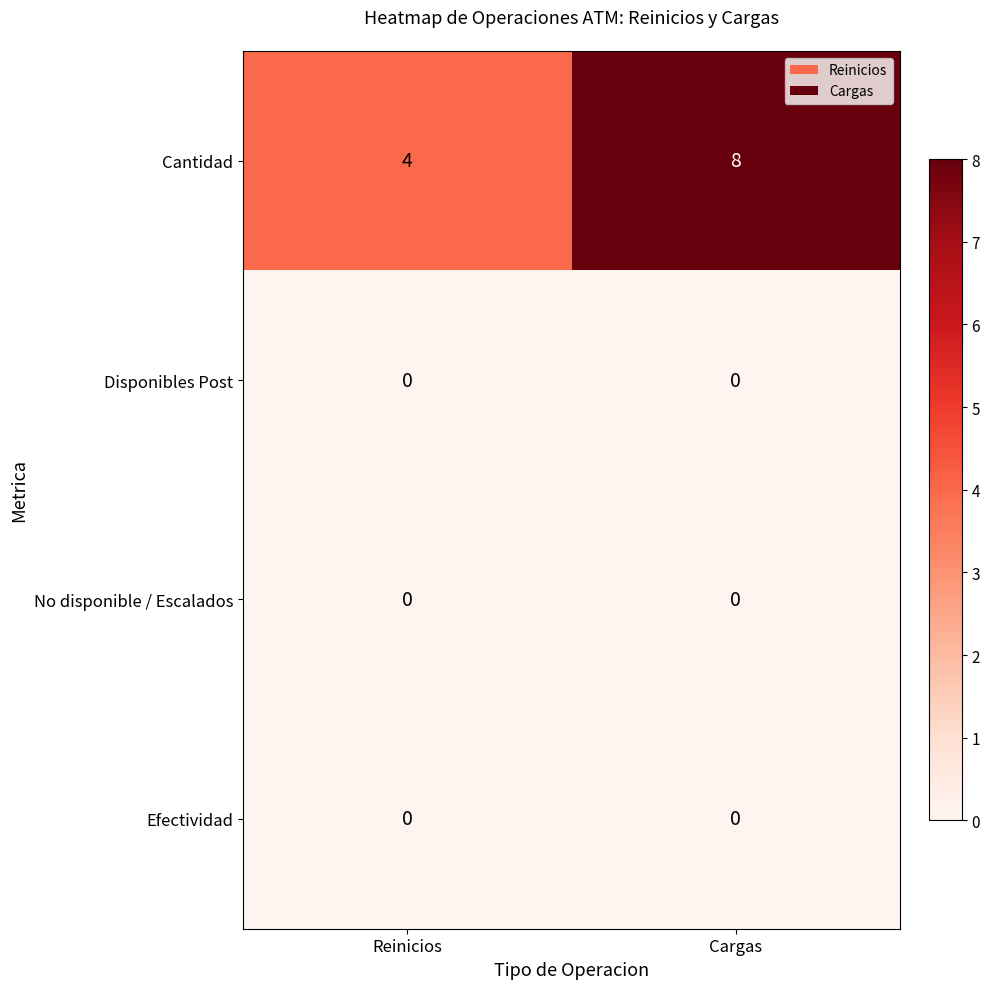

List the labels in order of Cantidad value, smallest first.

Reinicios, Cargas